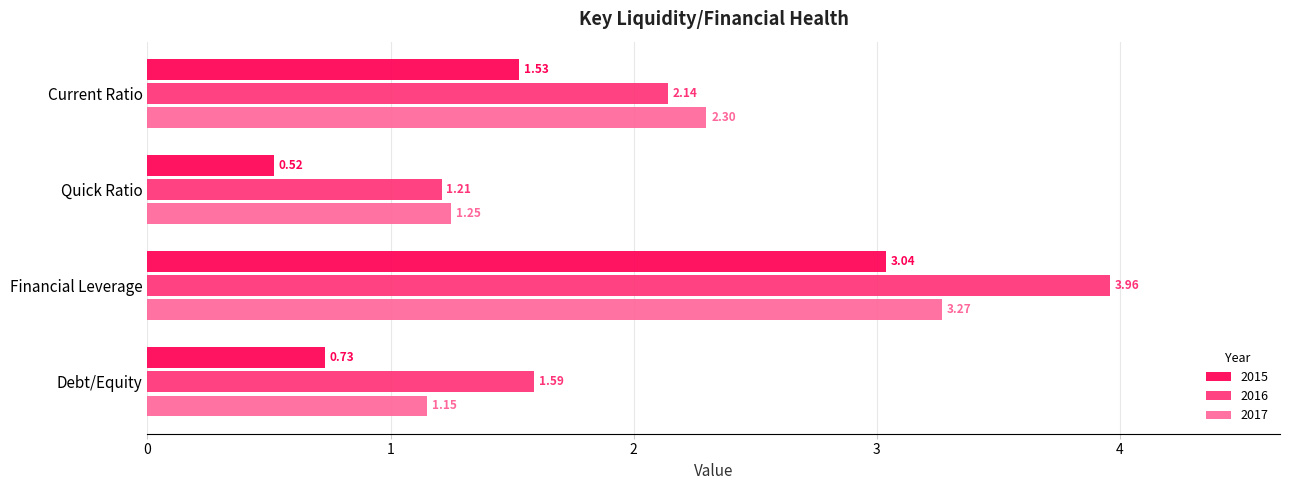

At which label is 2017 closest to 2?

Current Ratio